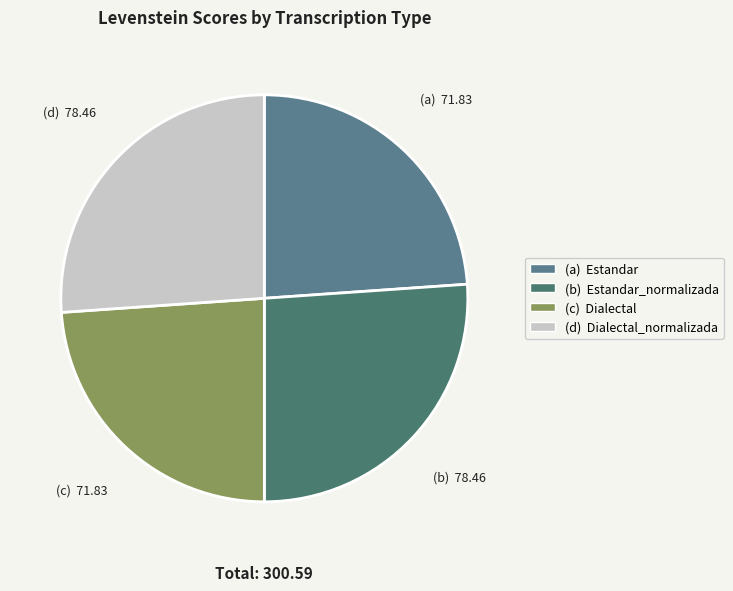

How many segments does this pie chart have?

4